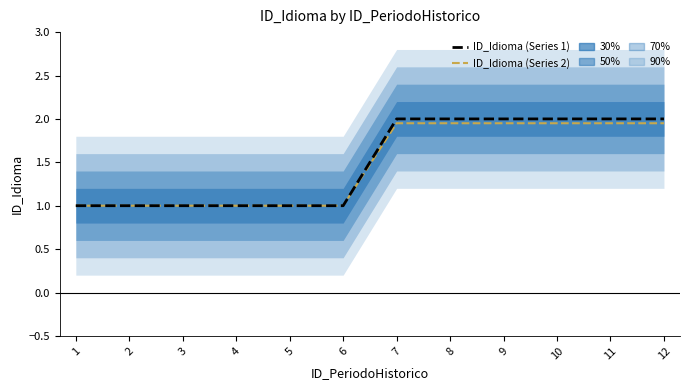

Does the chart have visible grid lines?

No